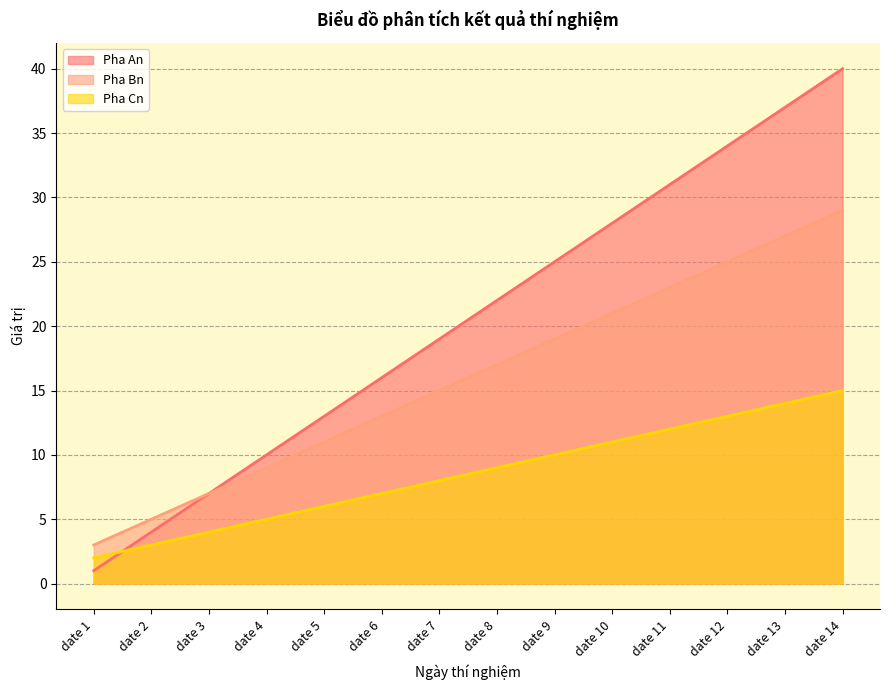

List the series in order of their peak value, highest first.

Pha An, Pha Bn, Pha Cn